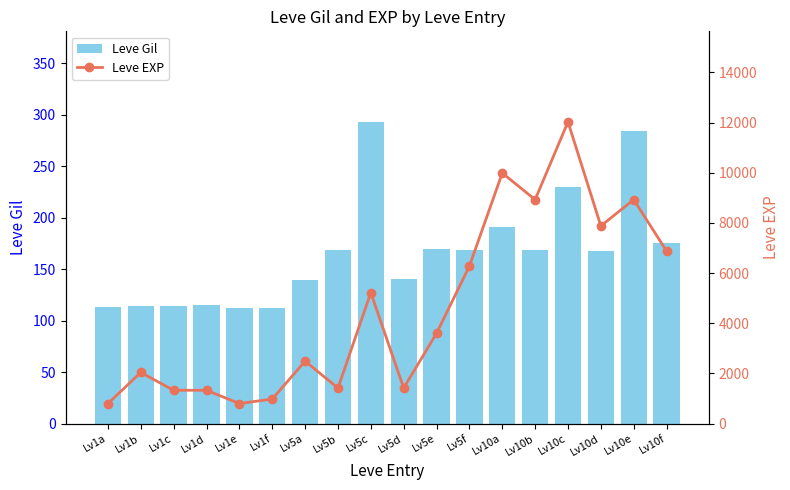

What are all the series names shown in the legend?

Leve Gil, Leve EXP